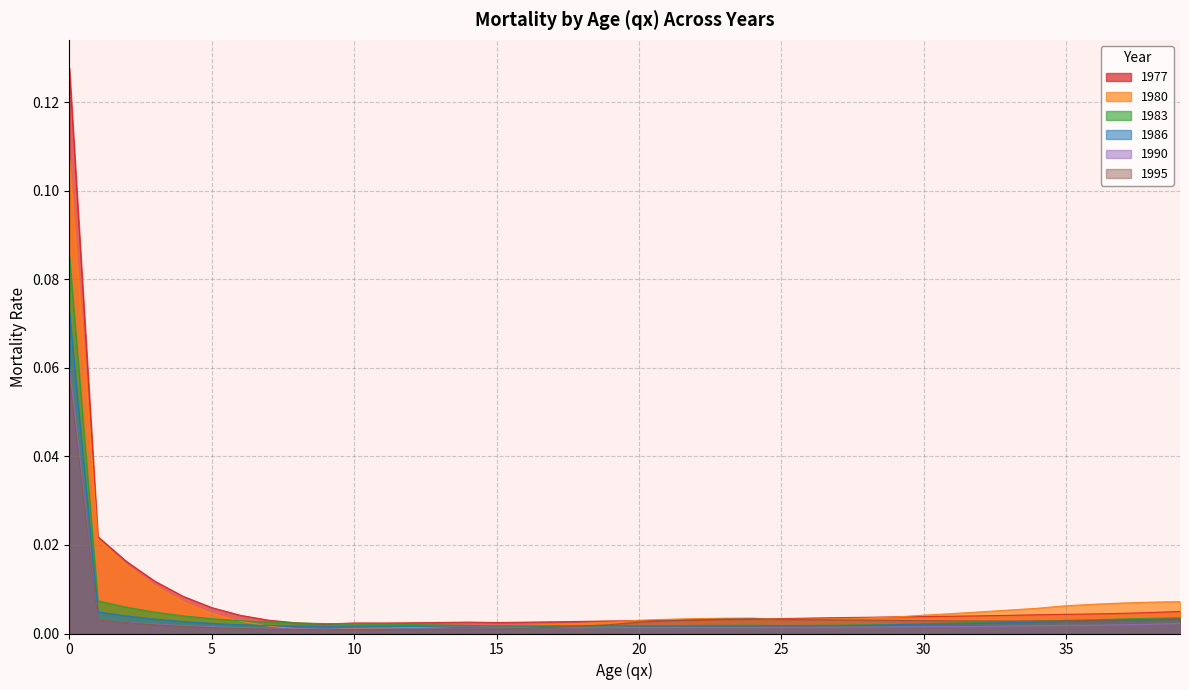

Reading right to left, extract all data points from this chart.

1977: 0.0	0.0	0.0	0.0	0.0	0.0	0.0	0.0	0.0	0.0	0.0	0.0	0.0	0.0	0.0	0.0	0.0	0.0	0.0	0.0	0.0	0.0	0.0	0.0	0.0	0.0	0.0	0.0	0.0	0.0	0.0	0.0	0.0	0.0	0.0	0.0	0.0	0.0	0.0	0.1
1980: 0.0	0.0	0.0	0.0	0.0	0.0	0.0	0.0	0.0	0.0	0.0	0.0	0.0	0.0	0.0	0.0	0.0	0.0	0.0	0.0	0.0	0.0	0.0	0.0	0.0	0.0	0.0	0.0	0.0	0.0	0.0	0.0	0.0	0.0	0.0	0.0	0.0	0.0	0.0	0.1
1983: 0.0	0.0	0.0	0.0	0.0	0.0	0.0	0.0	0.0	0.0	0.0	0.0	0.0	0.0	0.0	0.0	0.0	0.0	0.0	0.0	0.0	0.0	0.0	0.0	0.0	0.0	0.0	0.0	0.0	0.0	0.0	0.0	0.0	0.0	0.0	0.0	0.0	0.0	0.0	0.1
1986: 0.0	0.0	0.0	0.0	0.0	0.0	0.0	0.0	0.0	0.0	0.0	0.0	0.0	0.0	0.0	0.0	0.0	0.0	0.0	0.0	0.0	0.0	0.0	0.0	0.0	0.0	0.0	0.0	0.0	0.0	0.0	0.0	0.0	0.0	0.0	0.0	0.0	0.0	0.0	0.1
1990: 0.0	0.0	0.0	0.0	0.0	0.0	0.0	0.0	0.0	0.0	0.0	0.0	0.0	0.0	0.0	0.0	0.0	0.0	0.0	0.0	0.0	0.0	0.0	0.0	0.0	0.0	0.0	0.0	0.0	0.0	0.0	0.0	0.0	0.0	0.0	0.0	0.0	0.0	0.0	0.1
1995: 0.0	0.0	0.0	0.0	0.0	0.0	0.0	0.0	0.0	0.0	0.0	0.0	0.0	0.0	0.0	0.0	0.0	0.0	0.0	0.0	0.0	0.0	0.0	0.0	0.0	0.0	0.0	0.0	0.0	0.0	0.0	0.0	0.0	0.0	0.0	0.0	0.0	0.0	0.0	0.1